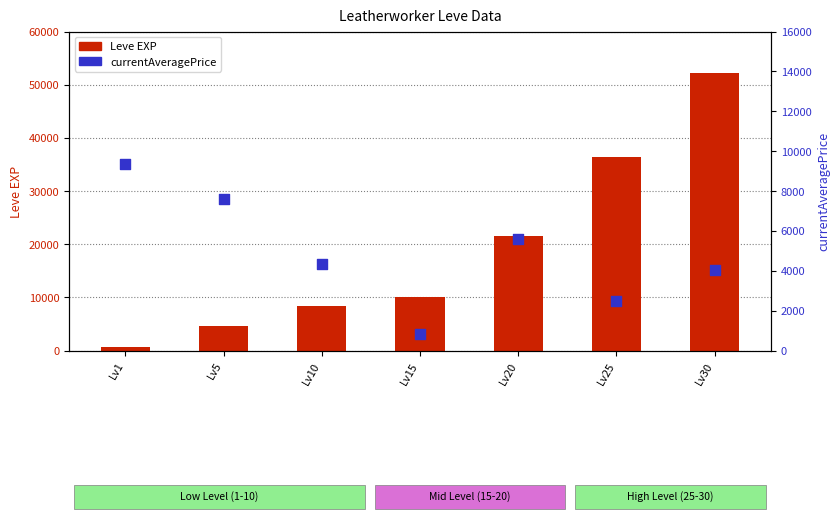

At how many categories does at least one series exceed 25806?

2